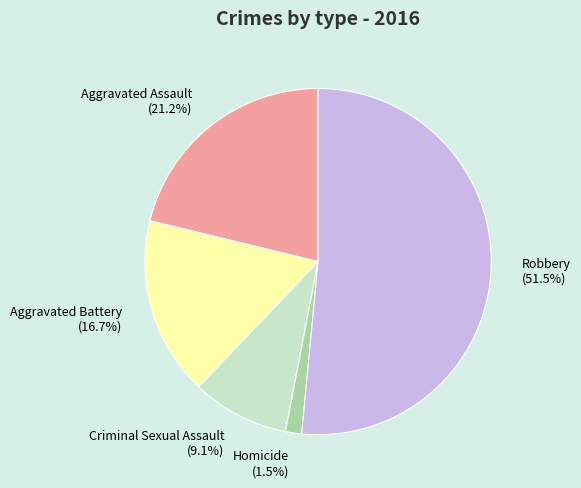

To the nearest percent, what percentage of the pie is Criminal Sexual Assault?

9%